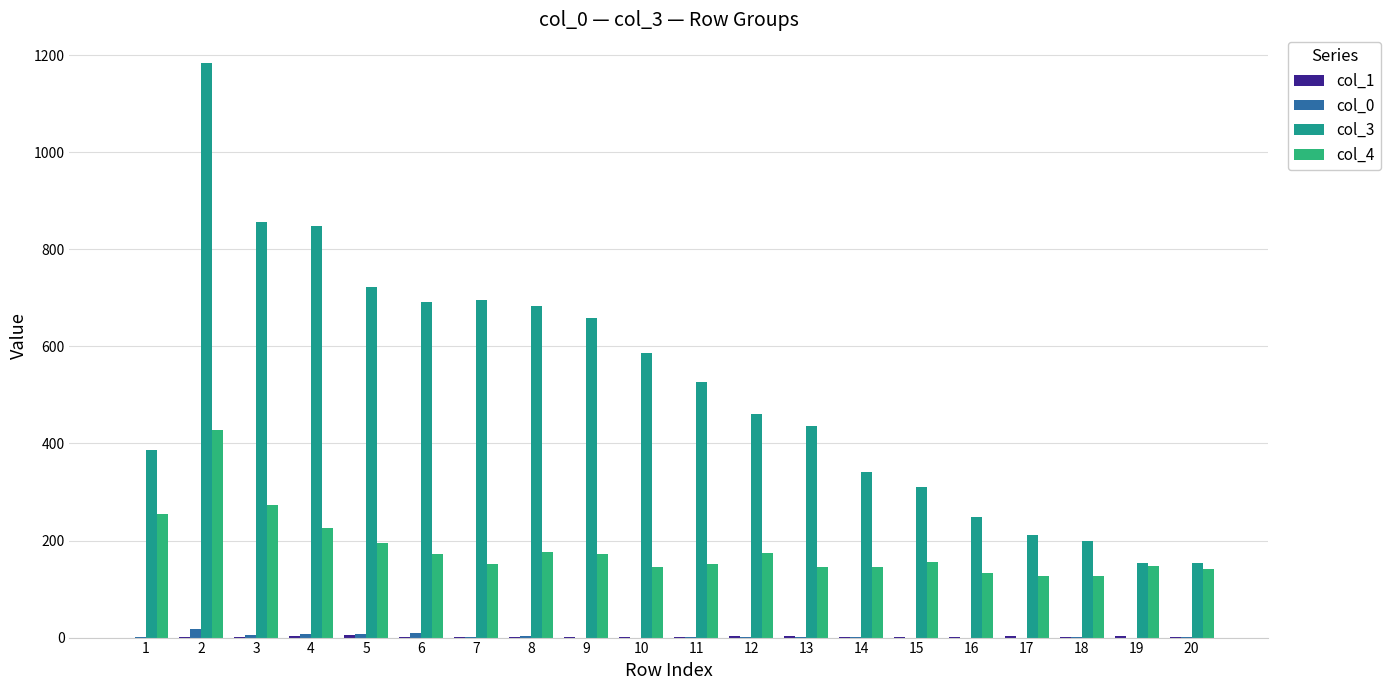

What is the difference between the highest and lowest values at 14?

341